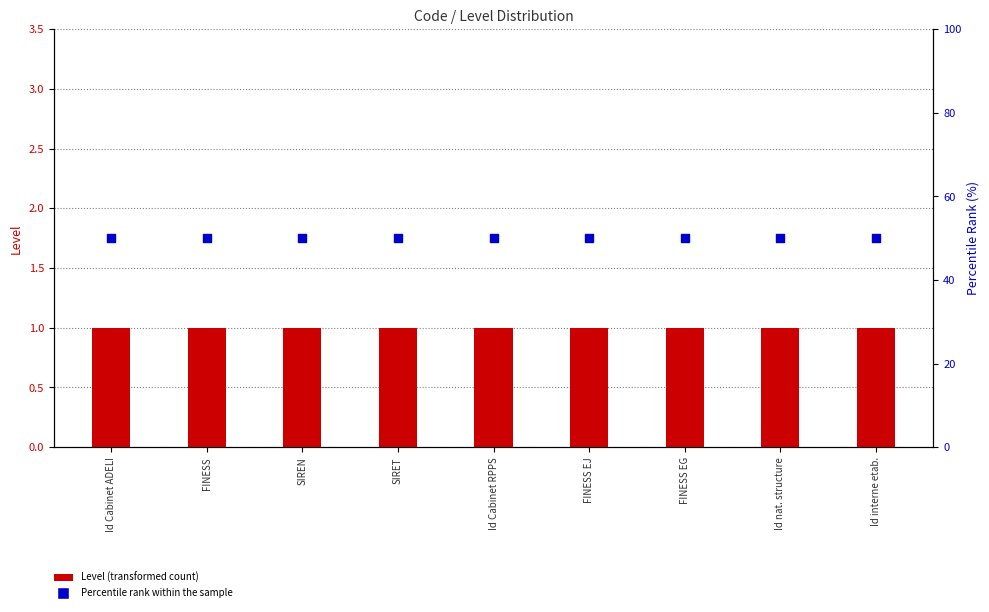

At which category is the sum across all series the highest?

Id Cabinet ADELI